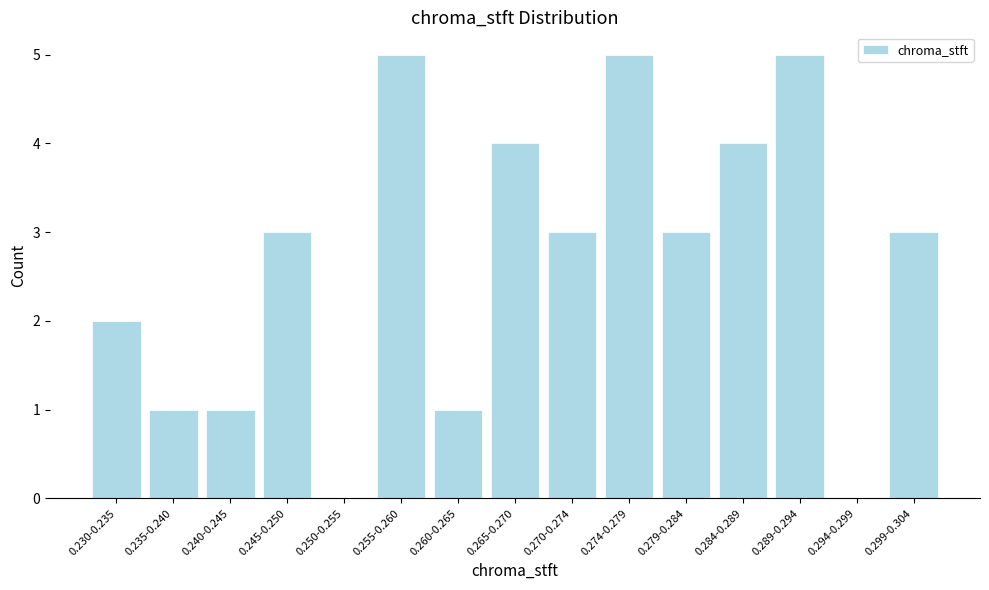

Reading left to right, list all the values displayed in this chart.

0.230-0.235=2	0.235-0.240=1	0.240-0.245=1	0.245-0.250=3	0.250-0.255=0	0.255-0.260=5	0.260-0.265=1	0.265-0.270=4	0.270-0.274=3	0.274-0.279=5	0.279-0.284=3	0.284-0.289=4	0.289-0.294=5	0.294-0.299=0	0.299-0.304=3